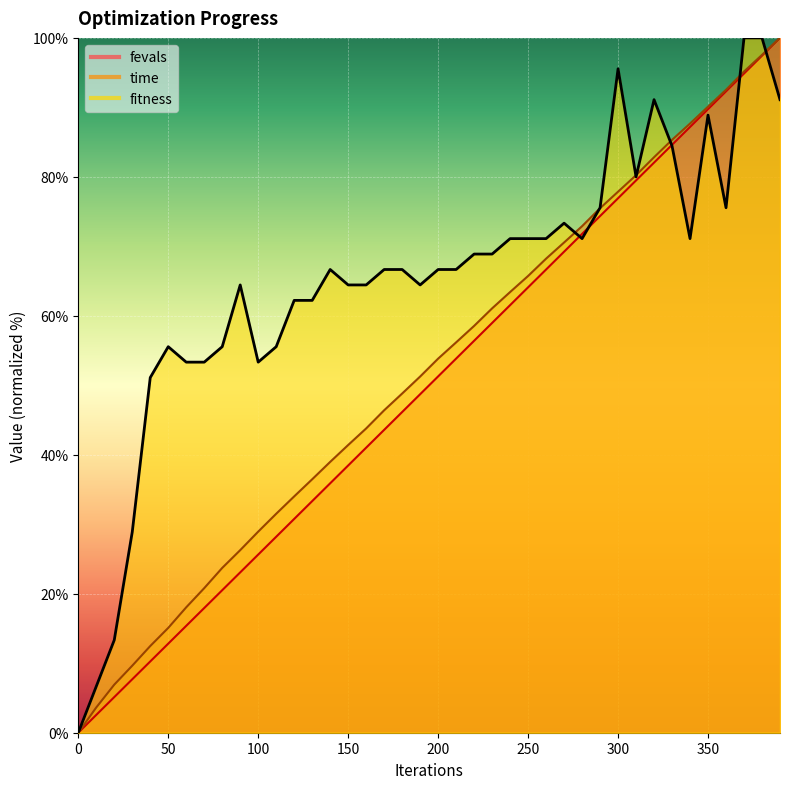

How many distinct data groups are displayed?

3